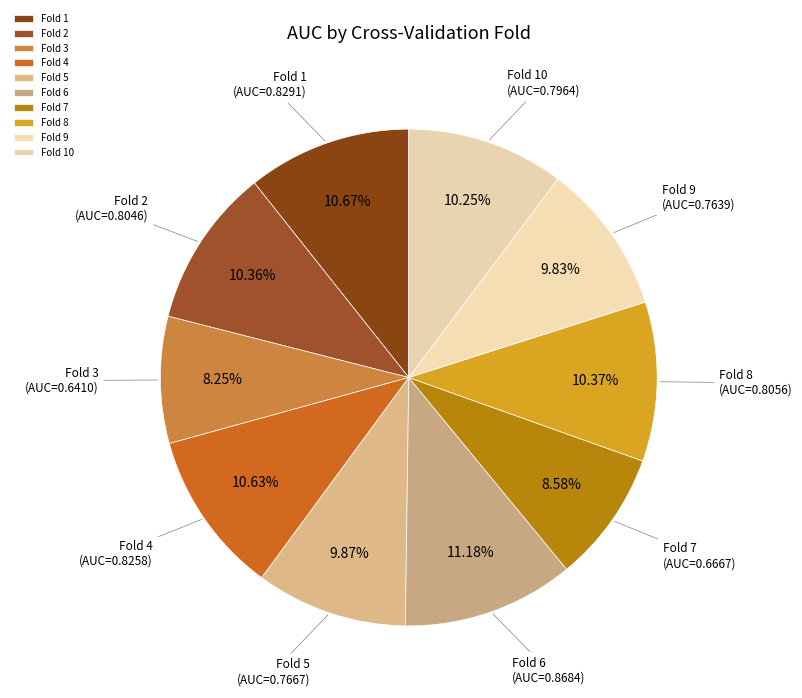

How many segments does this pie chart have?

10